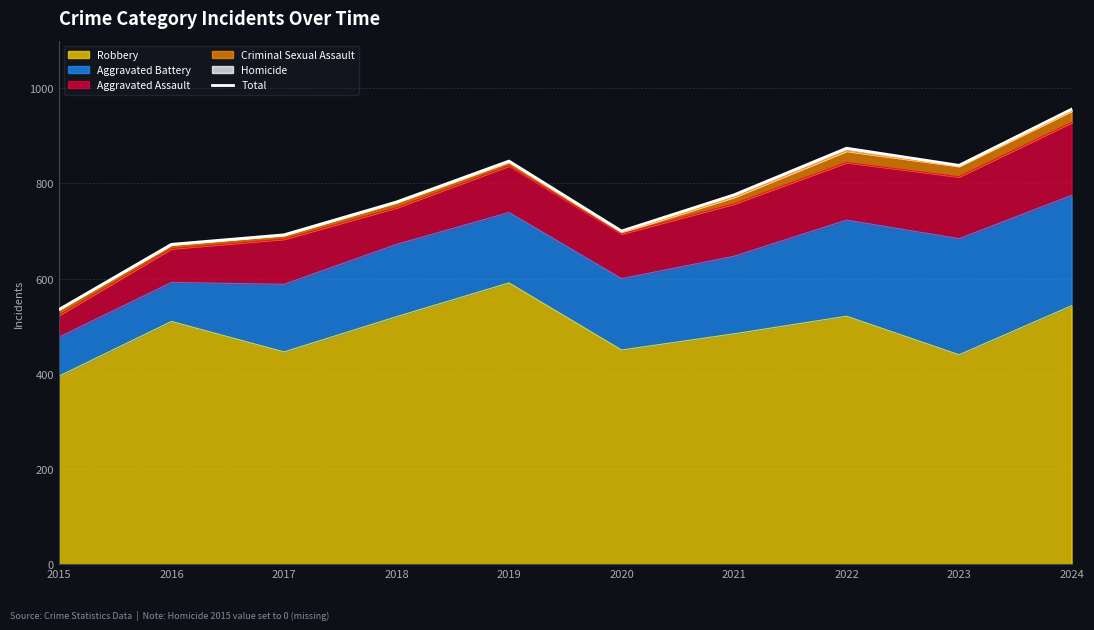

Rank the categories by value from lowest to highest.

2015, 2016, 2017, 2020, 2018, 2021, 2023, 2019, 2022, 2024